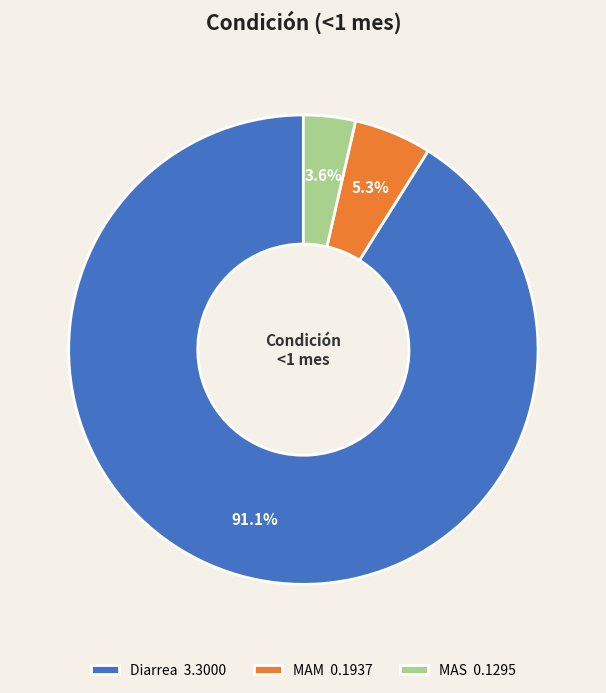

How many slices are in this pie chart?

3